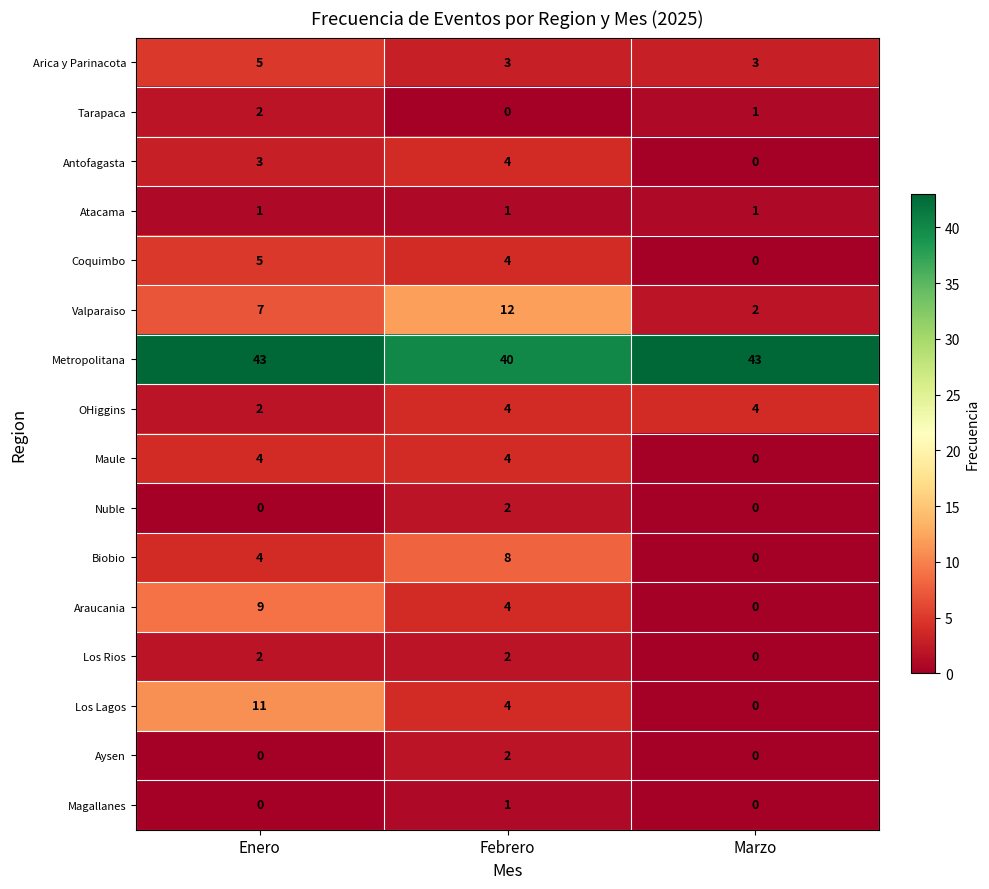

What is the difference between the maximum and minimum values in the Maule series?

4